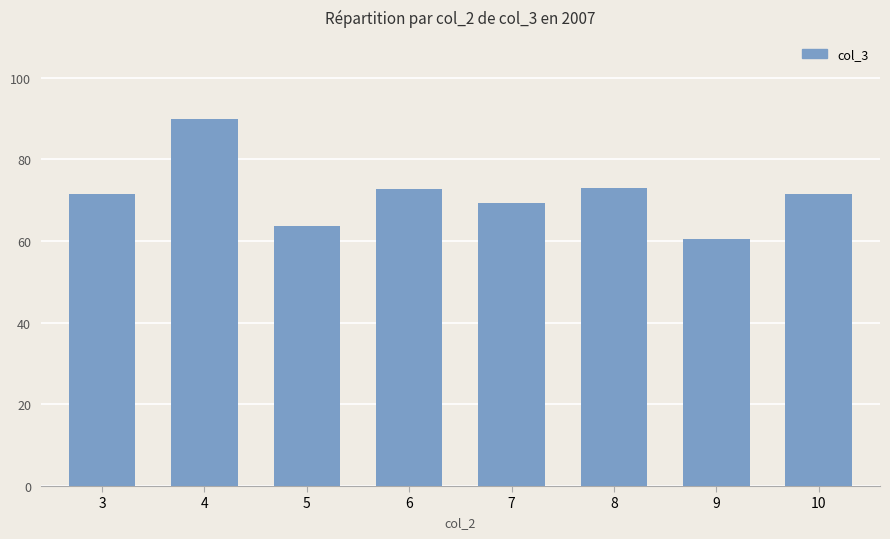

How many data points are less than 71?

3